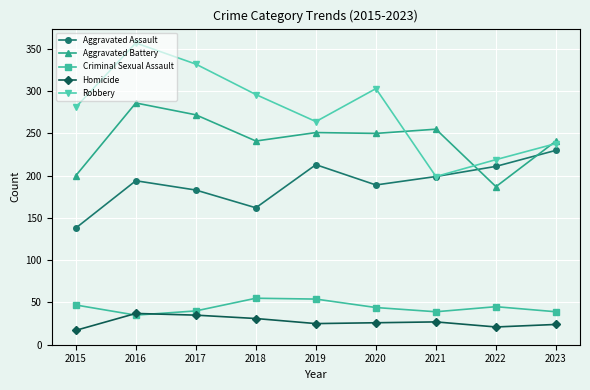

What is the sum of all Homicide values?

243